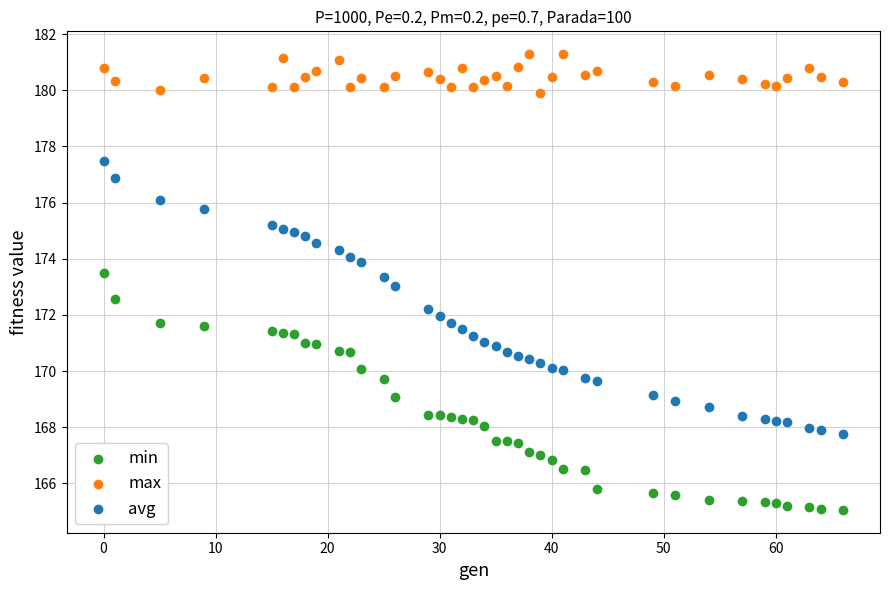

Which series reaches the maximum Y coordinate?

max